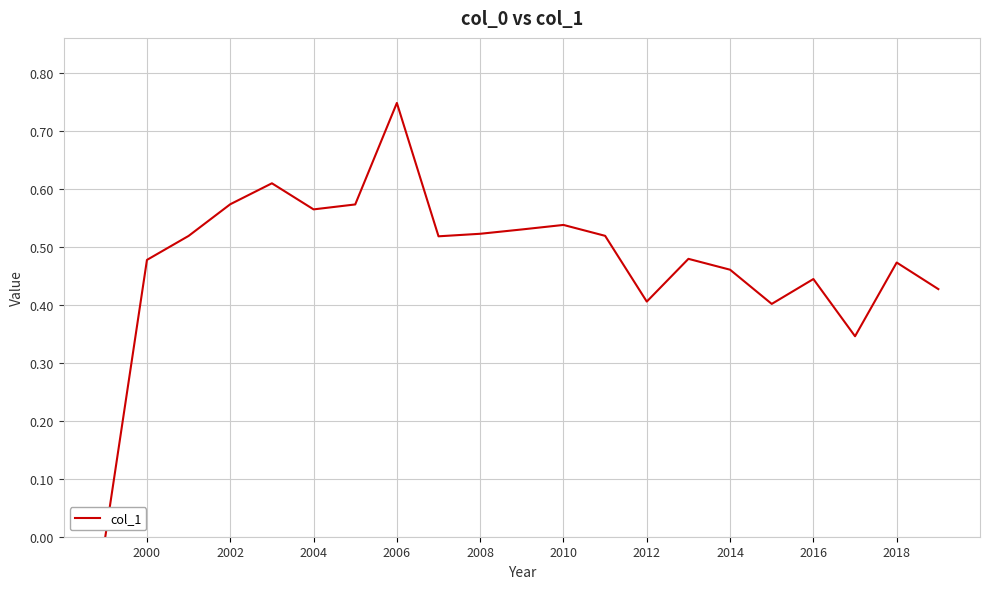

The chart shows a value of 0.2 at 2006. True or false?

False